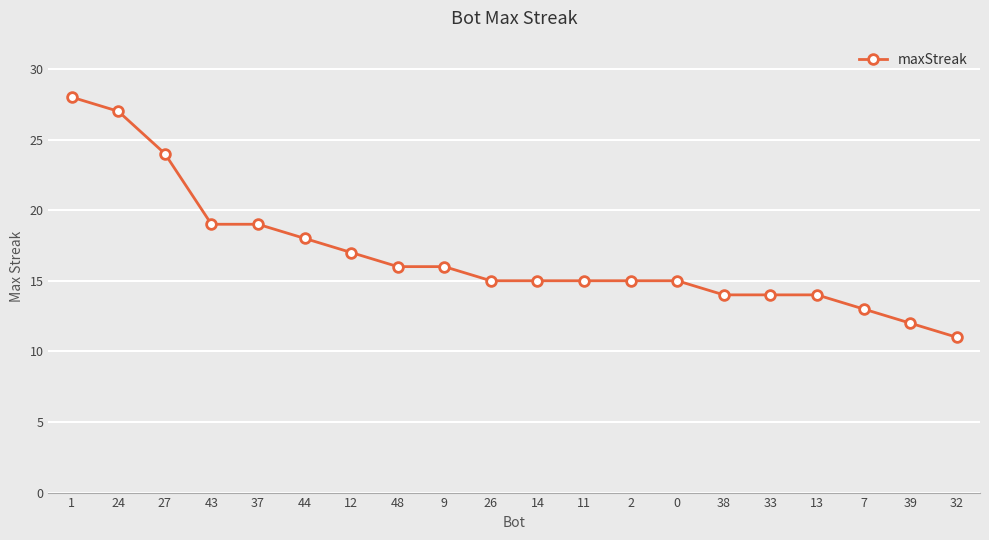

Which category has the lowest value across all series?

32